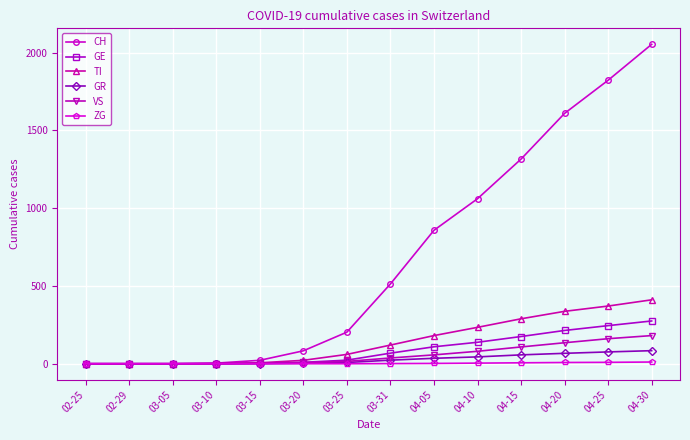

What is the value of the GR point at the 9th from the left?

35